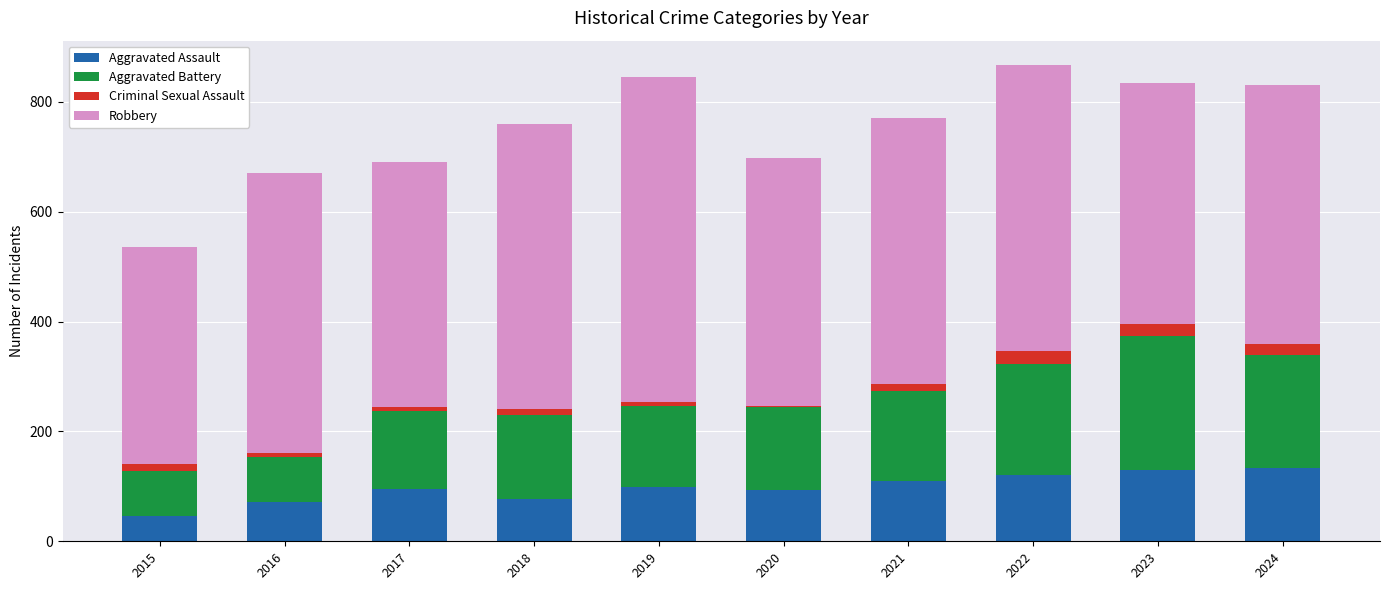

The value of Aggravated Assault at 2022 is 121. True or false?

True